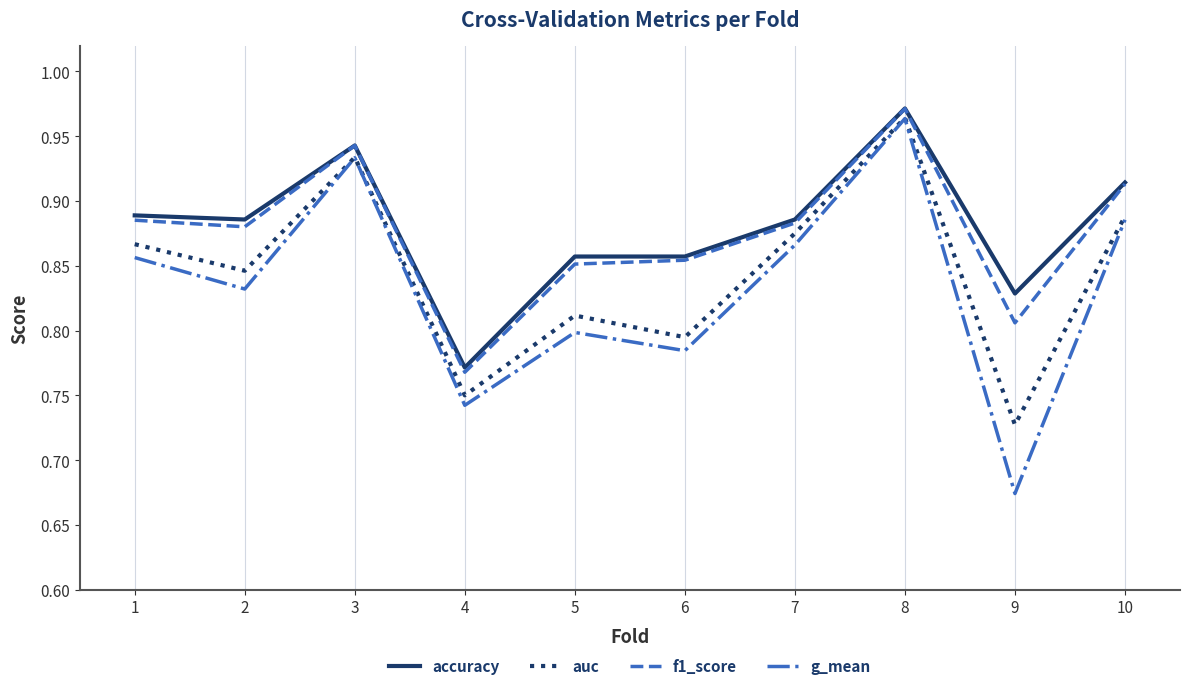

True or false: g_mean and f1_score intersect in this chart.

False